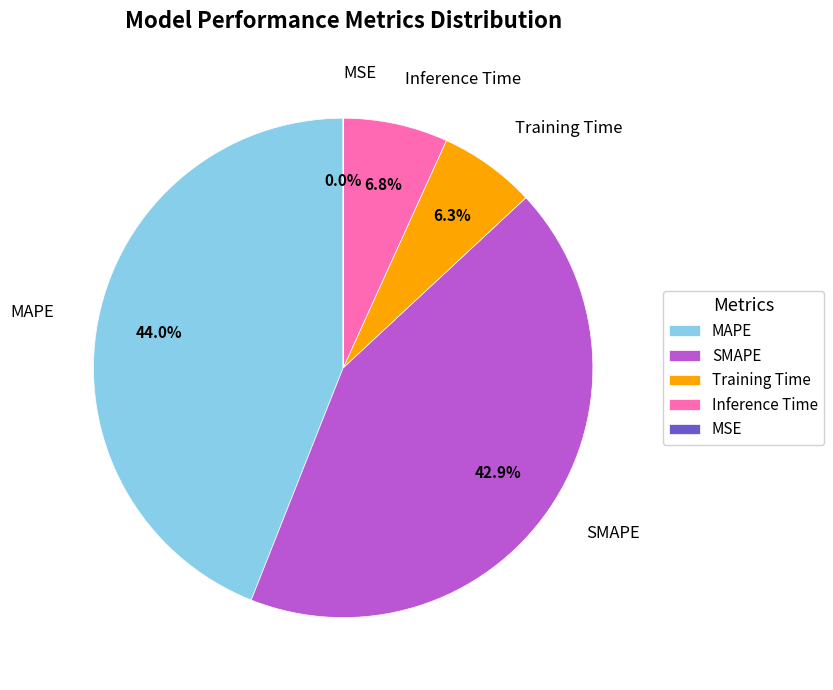

Which slice is the largest?

MAPE